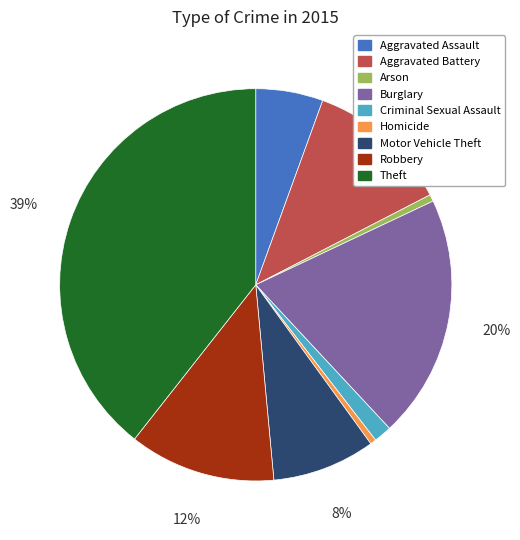

To the nearest percent, what is the difference between the Aggravated Battery and Aggravated Assault slice percentages?

6%